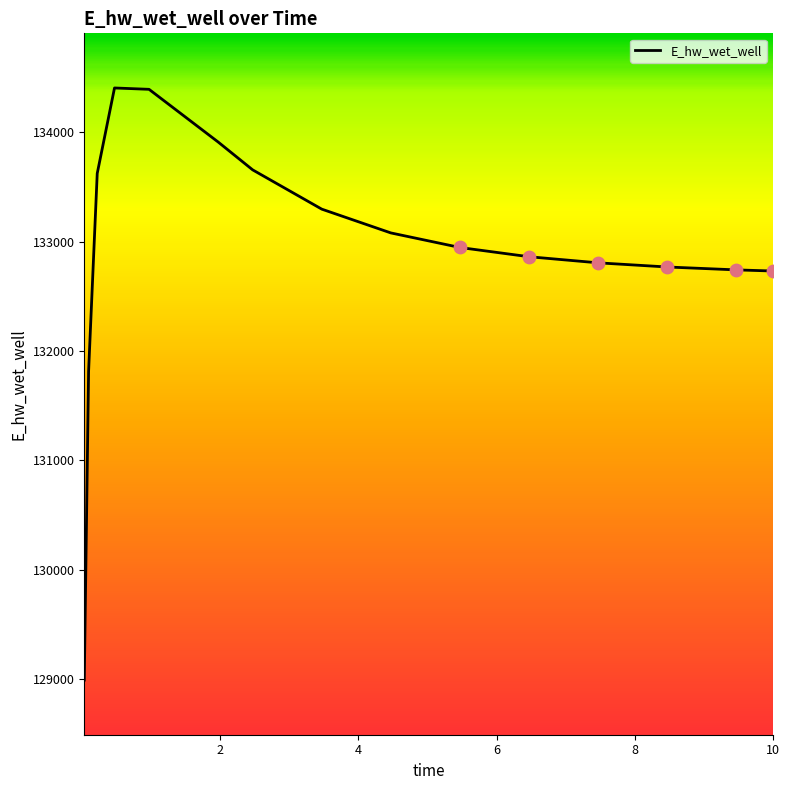

What is the maximum value shown in the chart?

134407.4